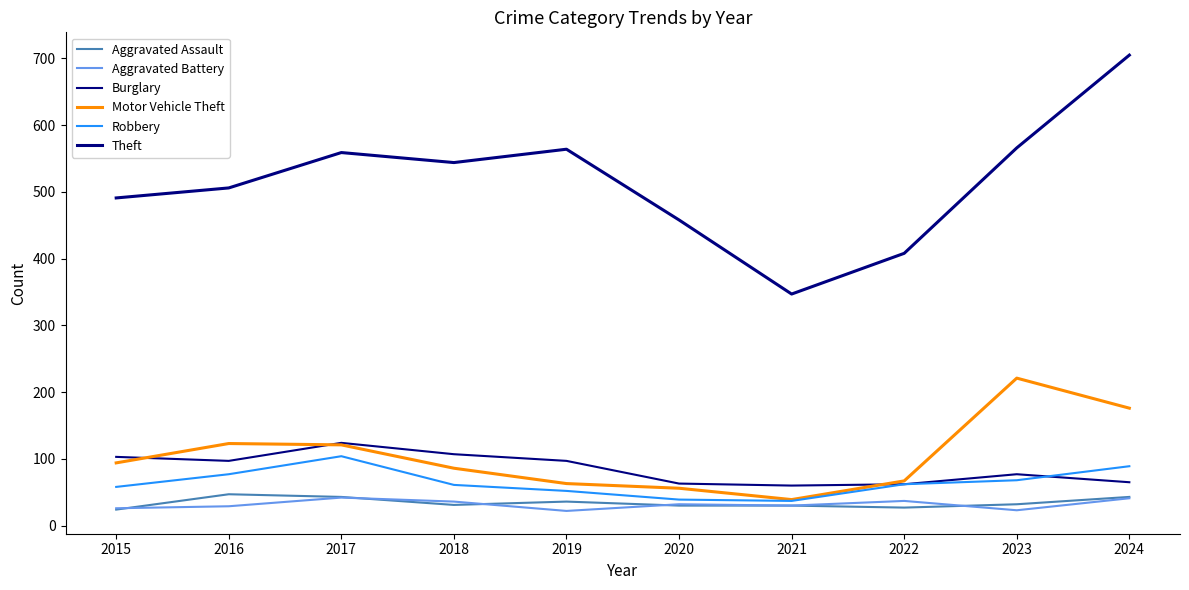

Does the chart display data point markers on the line(s)?

No